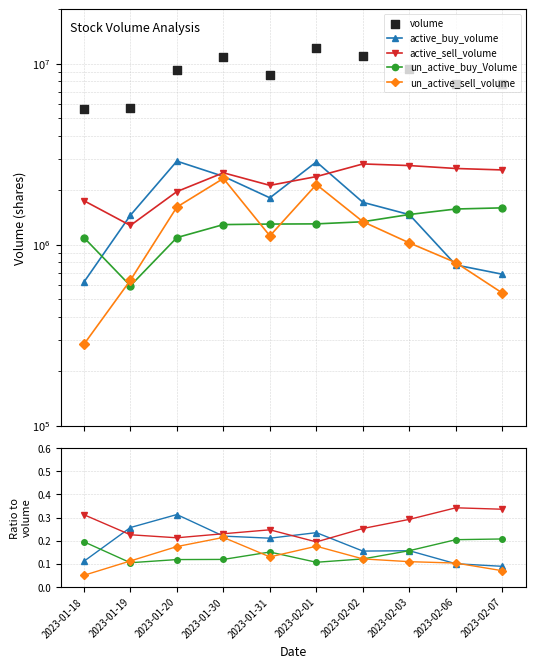

What is the total value across all series at 2023-01-30?

10886283.8